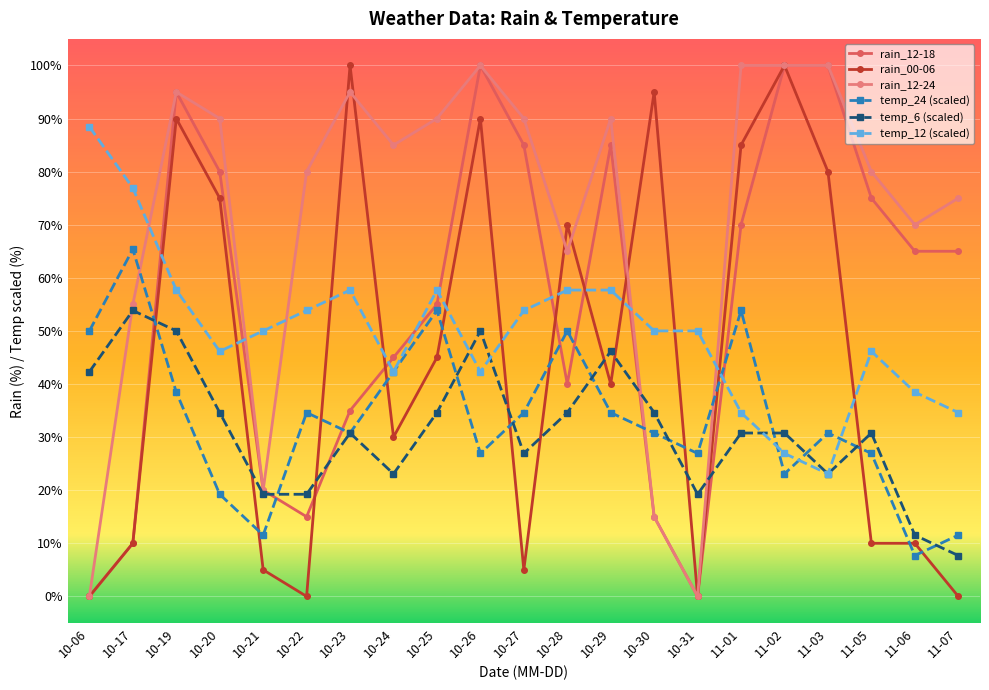

At how many categories does at least one series exceed 2?

21